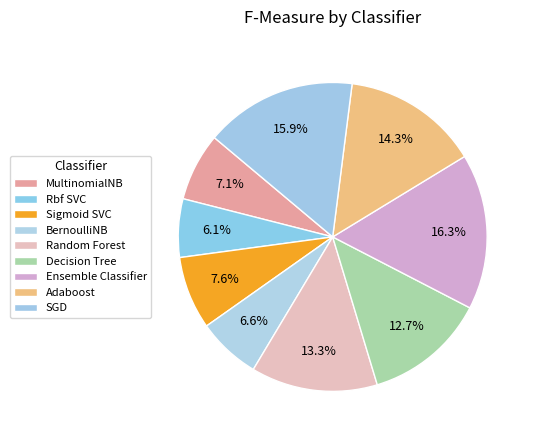

To the nearest percent, what portion does Decision Tree represent?

13%